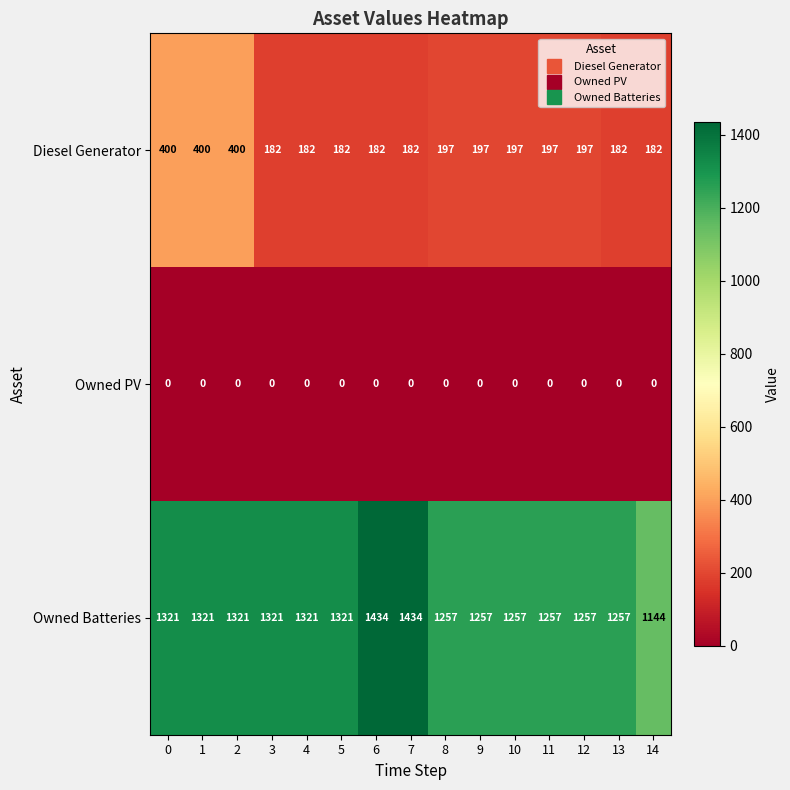

Rank the series at 4 from lowest to highest value.

Owned PV, Diesel Generator, Owned Batteries